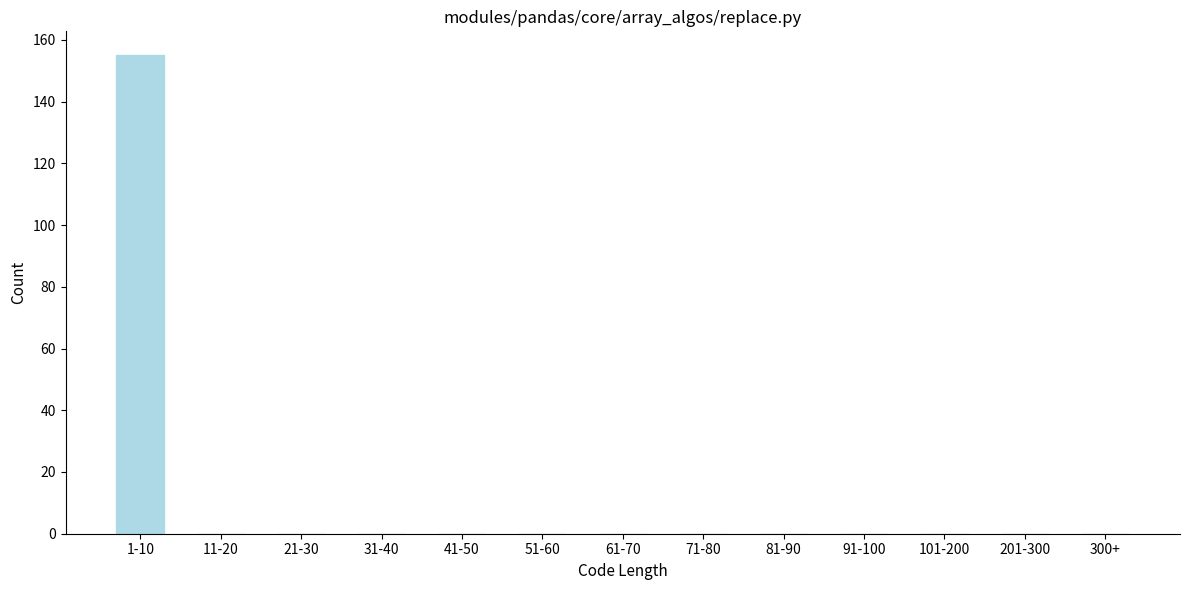

Reading left to right, what are all the values shown in this chart?

1-10=155	11-20=0	21-30=0	31-40=0	41-50=0	51-60=0	61-70=0	71-80=0	81-90=0	91-100=0	101-200=0	201-300=0	300+=0